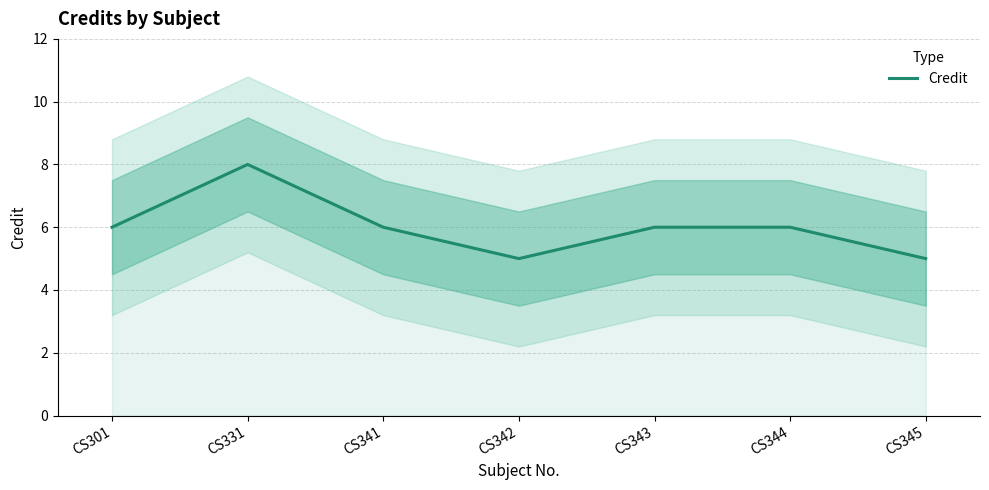

Is it true that the value at CS342 is 8?

False